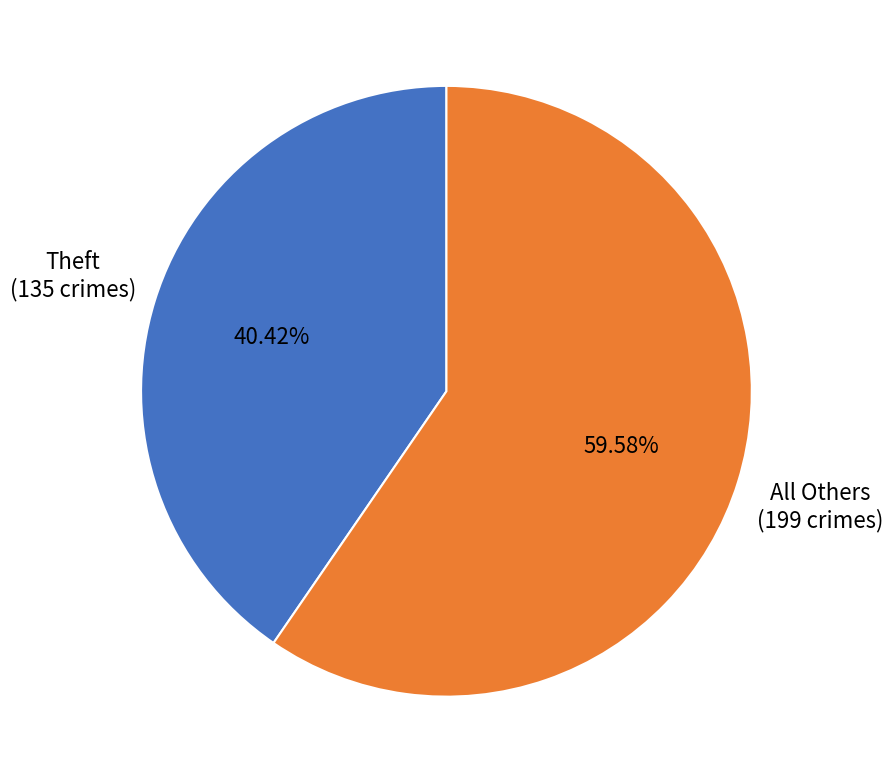

Which has a higher value, Theft or All Others?

All Others